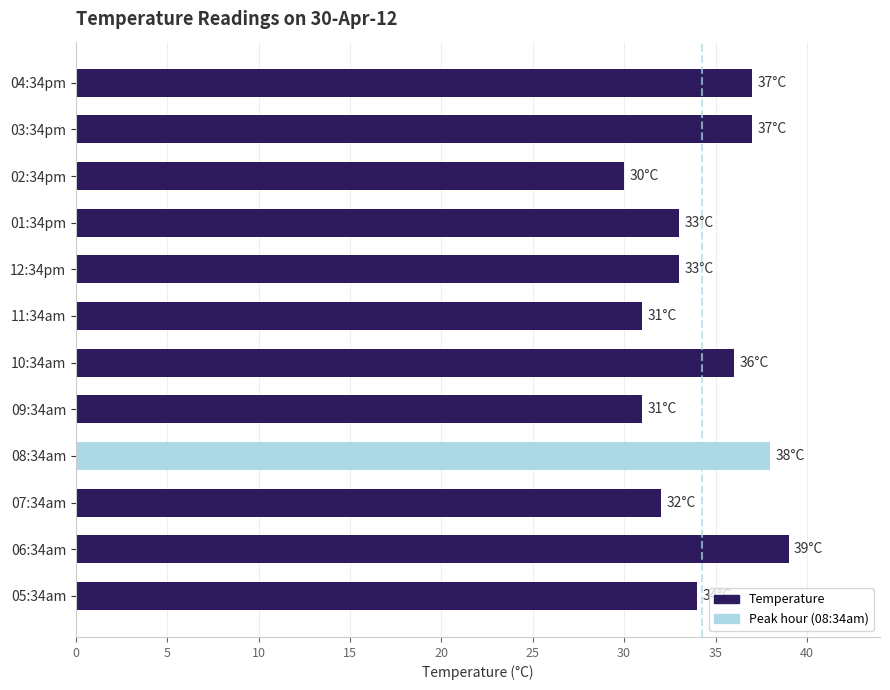

What is the change in value from 09:34am to 08:34am?

+7